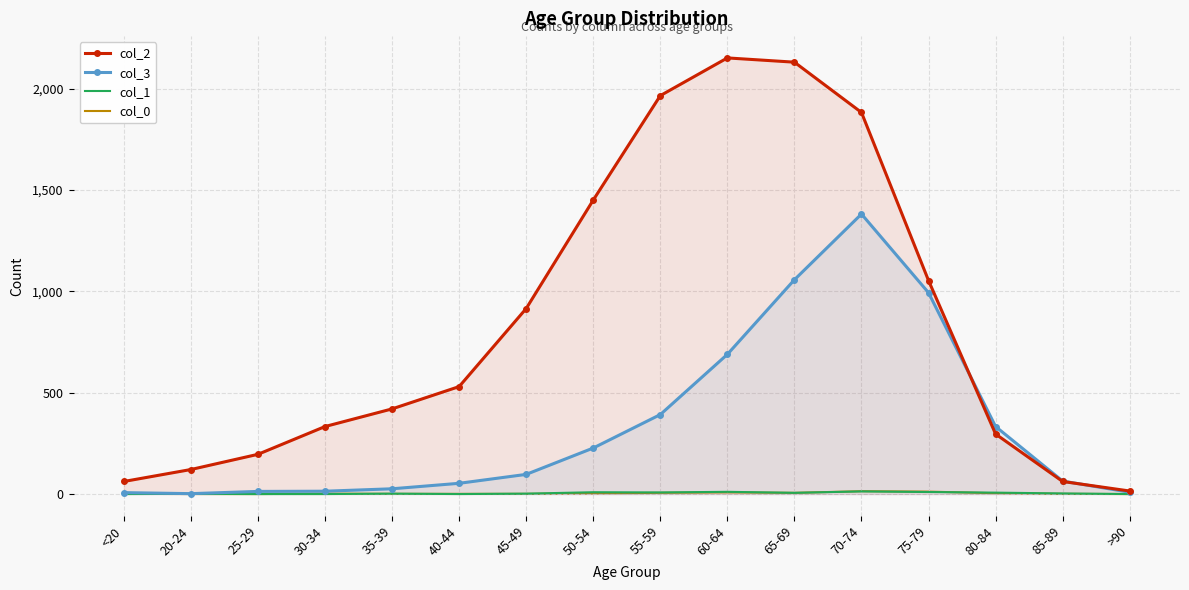

What is the sum of the col_2 values at 20-24 and 30-34?

454